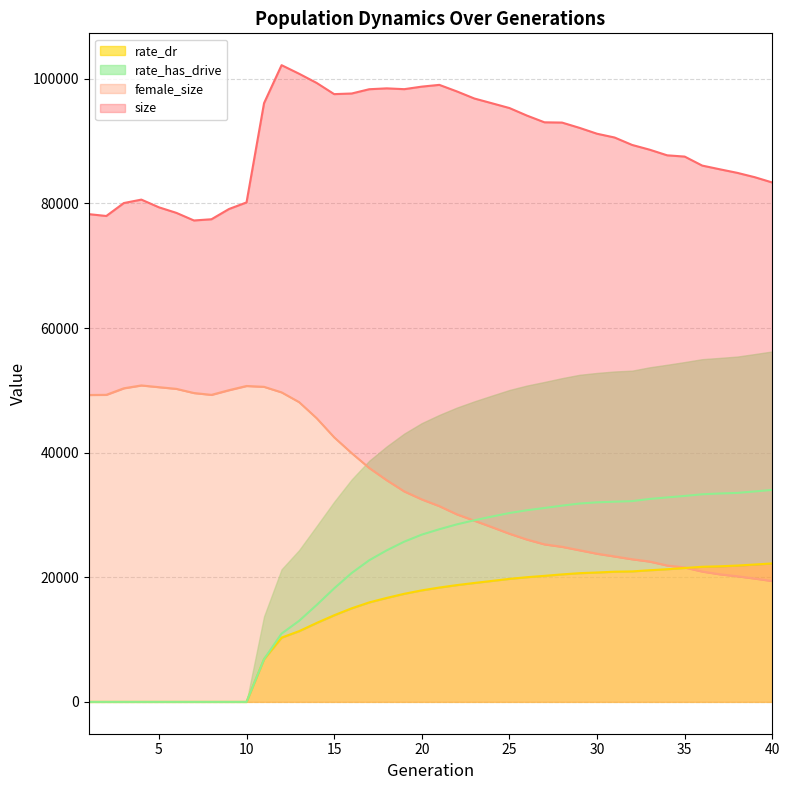

Reading right to left, list all the values displayed in this chart.

size: 83358.0	84208.0	84908.0	85482.0	86073.0	87517.0	87721.0	88625.0	89387.0	90580.0	91184.0	92127.0	92977.0	93018.0	94097.0	95310.0	96078.0	96839.0	97979.0	99028.0	98746.0	98338.0	98468.0	98328.0	97641.0	97542.0	99341.0	100813.0	102189.0	96097.0	80161.0	79105.0	77460.0	77264.0	78483.0	79379.0	80612.0	80061.0	77984.0	78281.0
female_size: 19398.0	19794.0	20165.0	20478.0	20922.0	21569.0	21891.0	22525.0	22894.0	23342.0	23779.0	24337.0	24891.0	25283.0	26055.0	26992.0	28051.0	29084.0	30102.0	31420.0	32499.0	33779.0	35574.0	37542.0	39923.0	42461.0	45533.0	48111.0	49677.0	50565.0	50701.0	50029.0	49276.0	49569.0	50238.0	50510.0	50788.0	50331.0	49281.0	49253.0
rate_dr: 22226.3	22046.3	21881.0	21758.8	21683.6	21488.3	21292.5	21127.5	20940.8	20894.9	20766.2	20659.6	20460.6	20227.6	20012.6	19744.3	19413.4	19085.9	18742.8	18350.9	17899.3	17348.7	16687.1	15967.2	15018.6	13902.0	12667.0	11350.9	10314.6	6860.2	0.0	0.0	0.0	0.0	0.0	0.0	0.0	0.0	0.0	0.0
rate_has_drive: 34017.6	33777.0	33538.4	33446.9	33317.8	33051.8	32815.5	32570.5	32218.6	32132.5	32026.8	31835.0	31495.1	31121.1	30756.2	30310.9	29742.5	29149.1	28488.6	27706.6	26843.2	25716.0	24319.2	22728.3	20682.4	18212.5	15544.6	13004.8	10960.1	6860.2	0.0	0.0	0.0	0.0	0.0	0.0	0.0	0.0	0.0	0.0